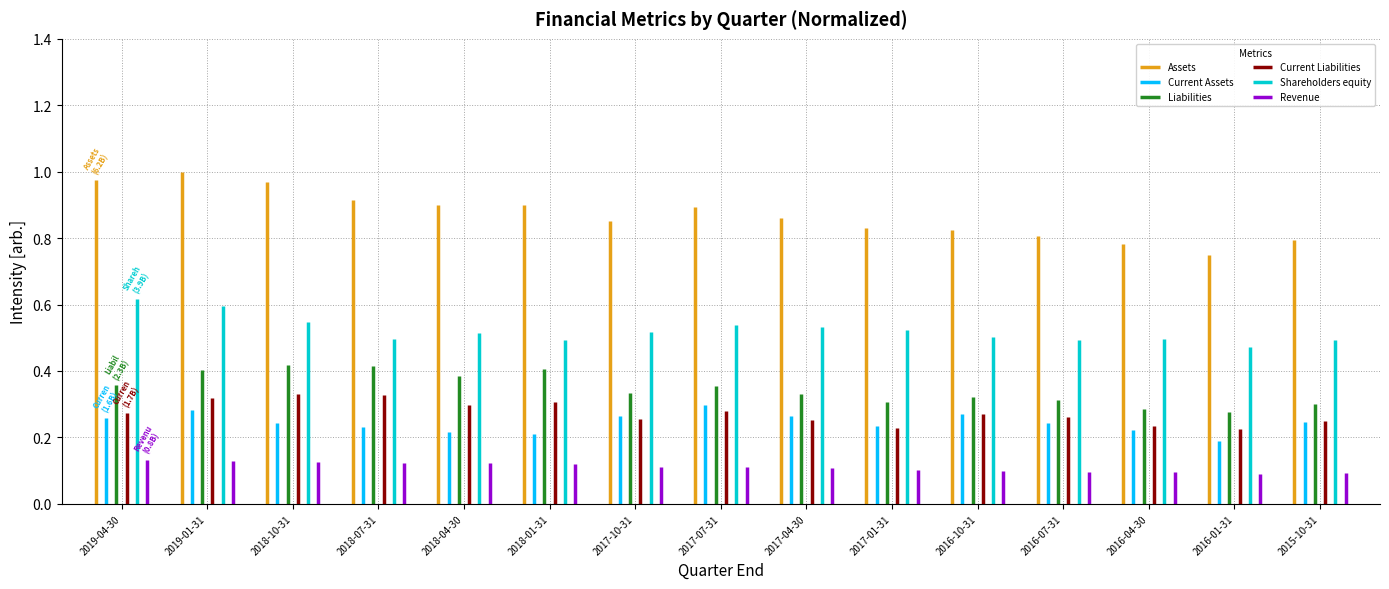

What is the greatest value displayed?

1.0